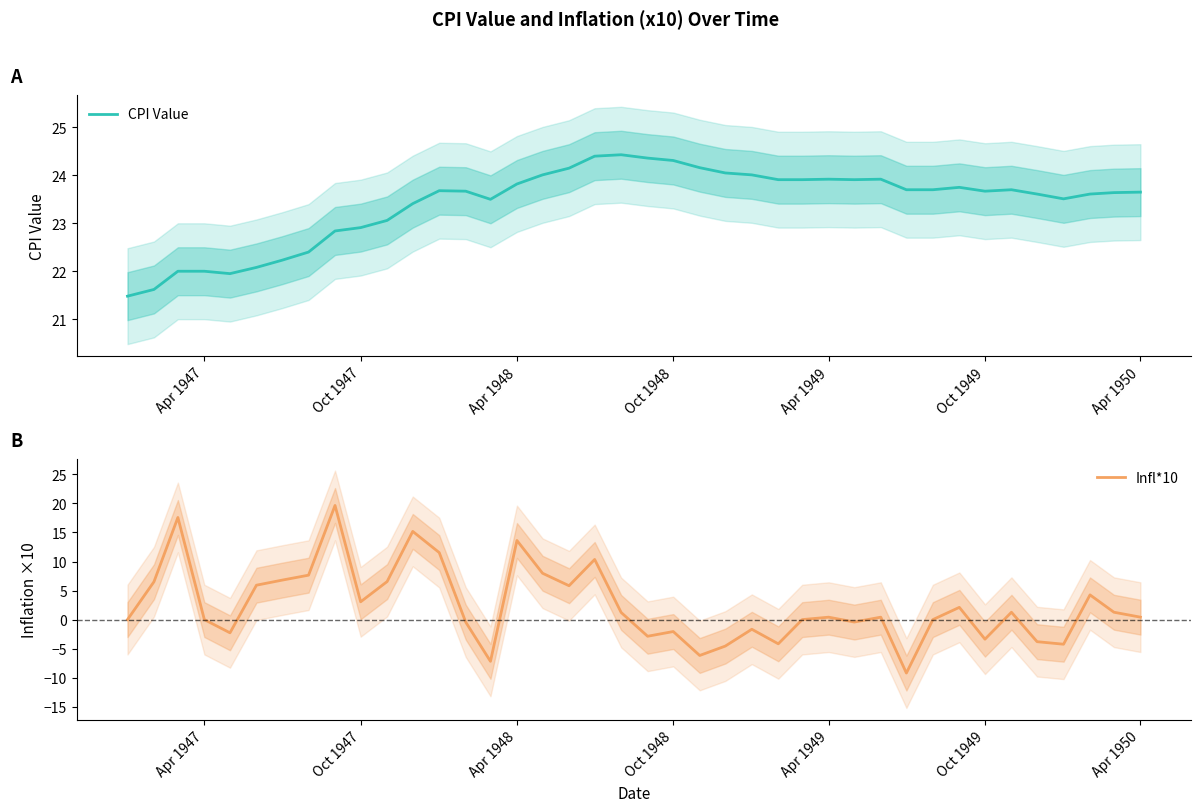

What is the sum of all CPI Value values?

936.6